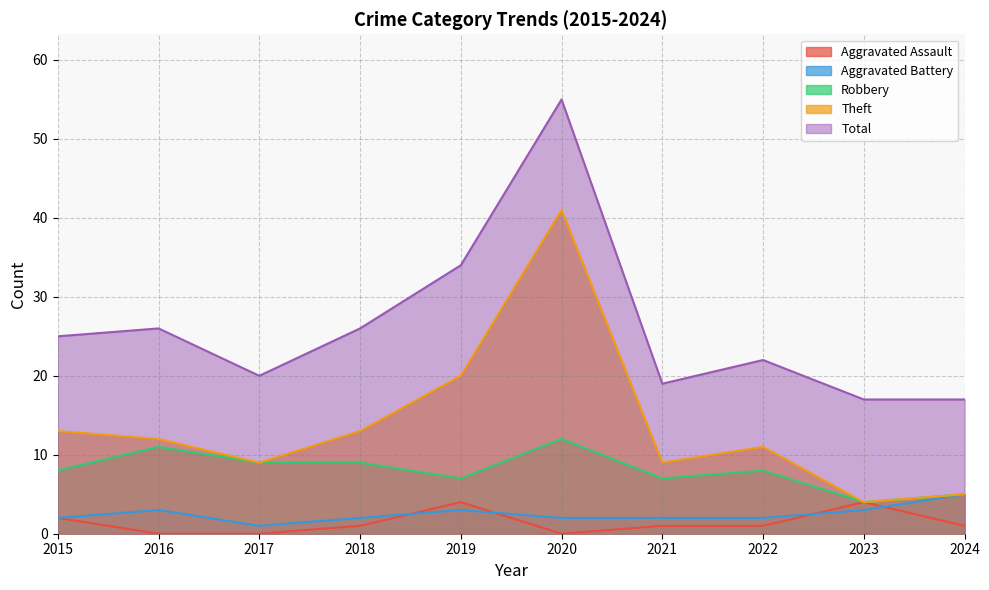

Rank the categories by Aggravated Assault value from highest to lowest.

2019, 2023, 2015, 2018, 2021, 2022, 2024, 2016, 2017, 2020